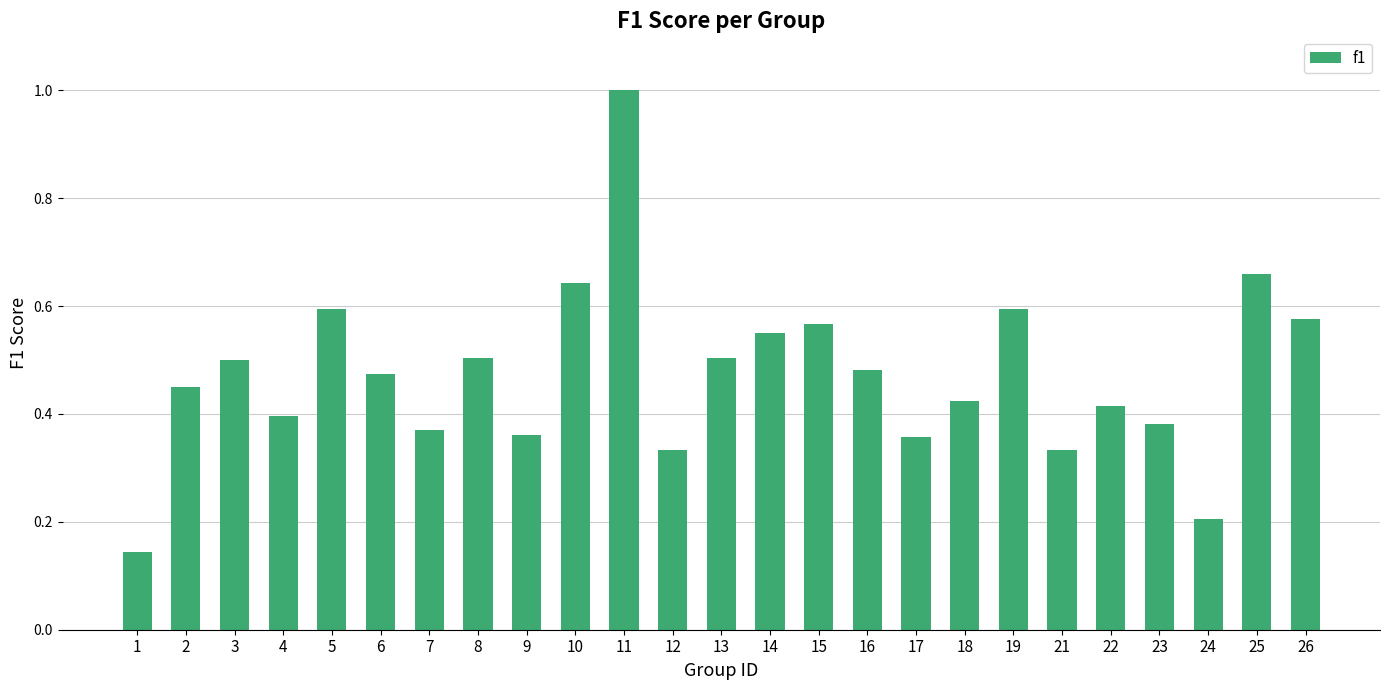

The value at 17 is 0.4. True or false?

True